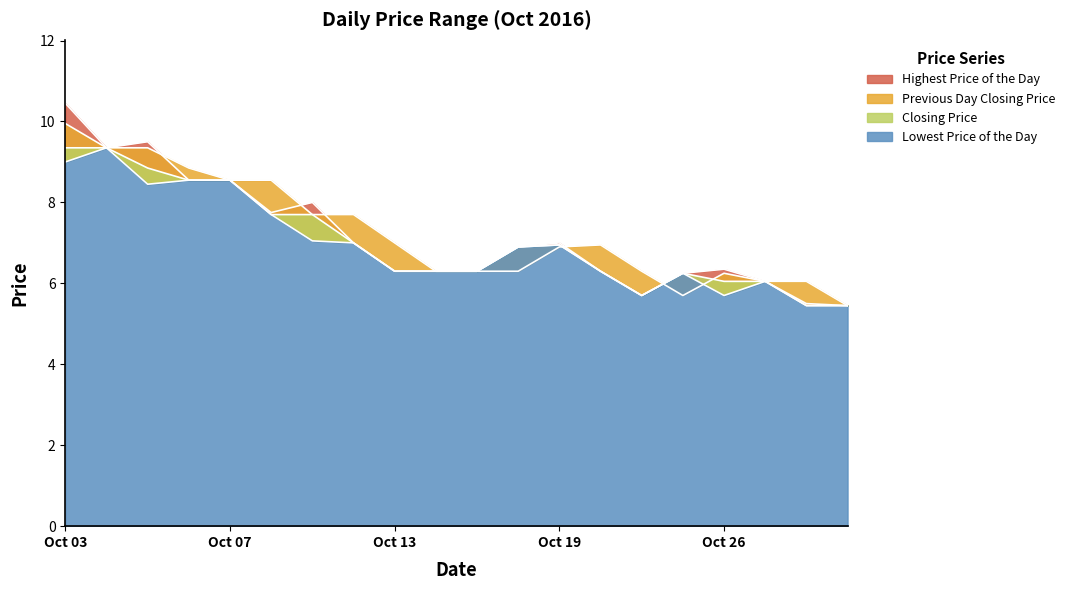

Count the number of data series in this chart.

4